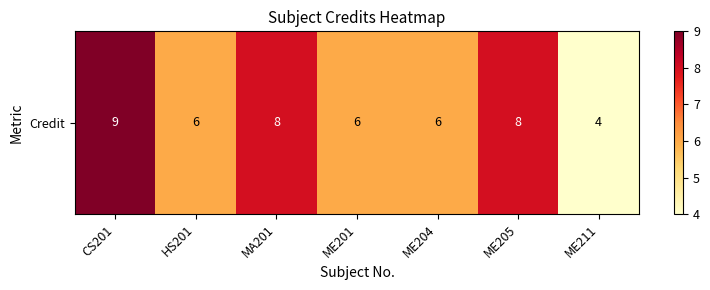

Between HS201 and MA201, which is larger?

MA201